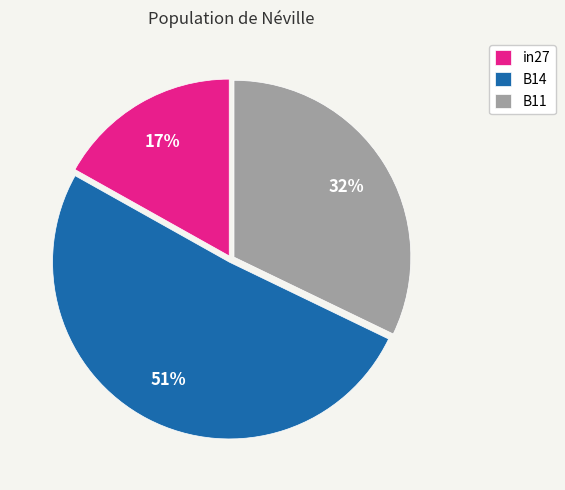

What is the largest slice in the pie chart?

B14